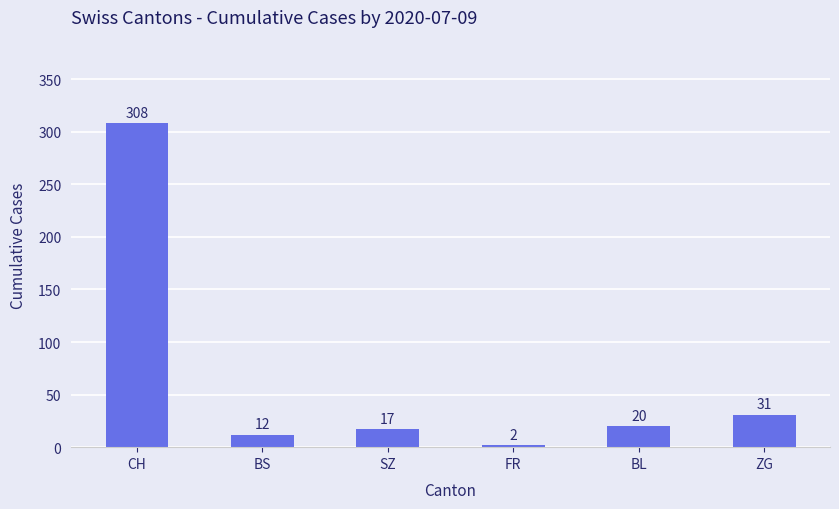

At which label is the value closest to 155?

ZG